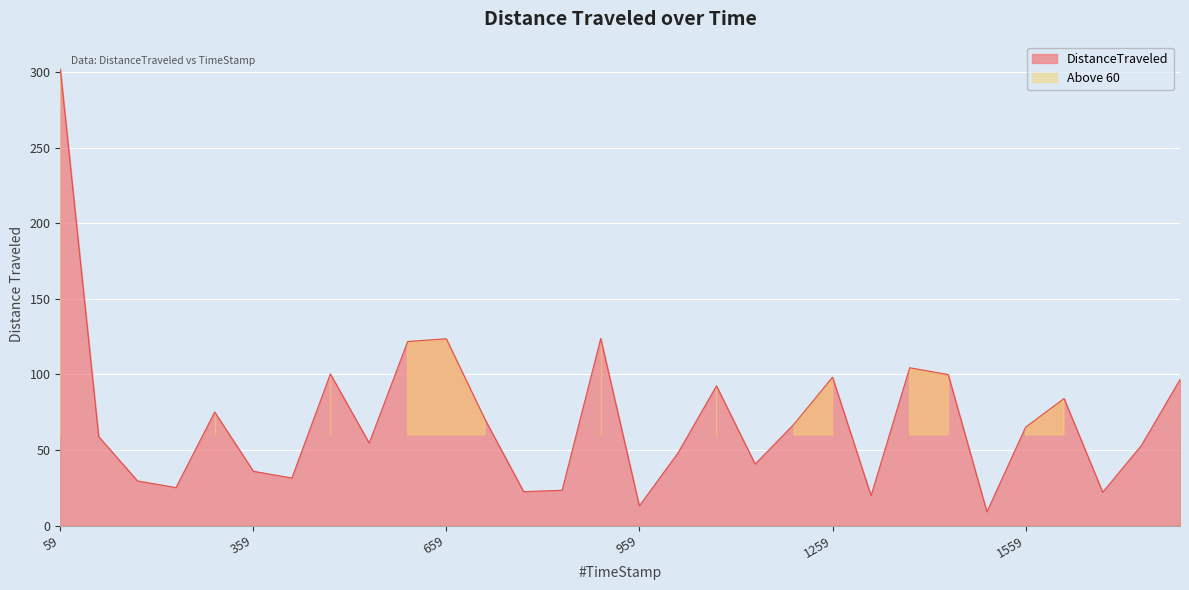

What value does the data have at 599.69?

121.7